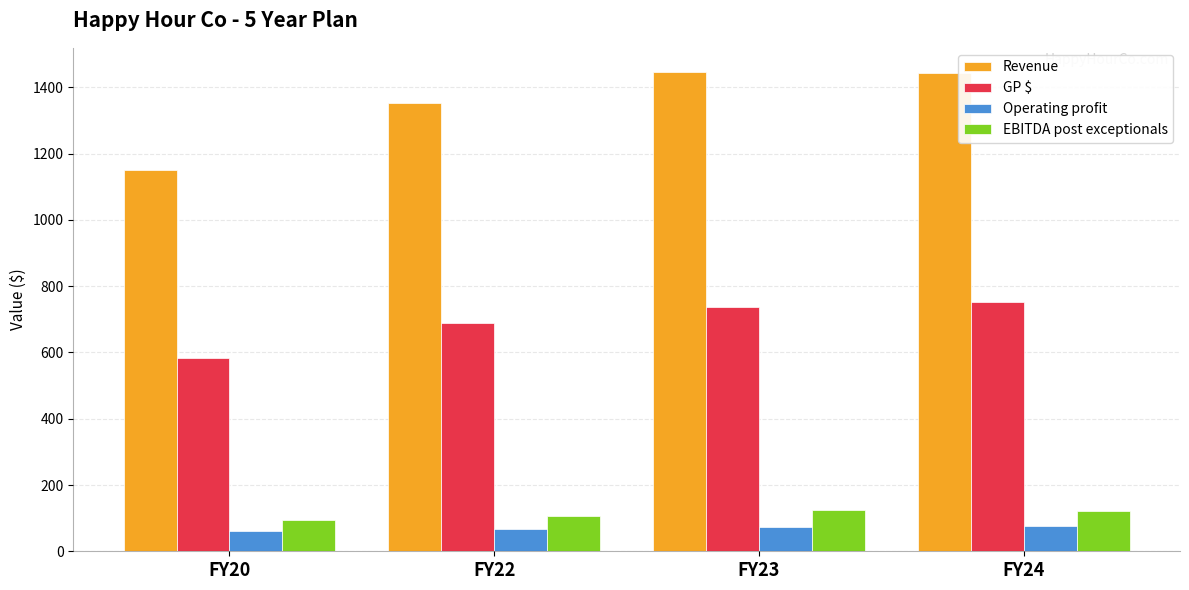

At how many categories does at least one series exceed 635?

4